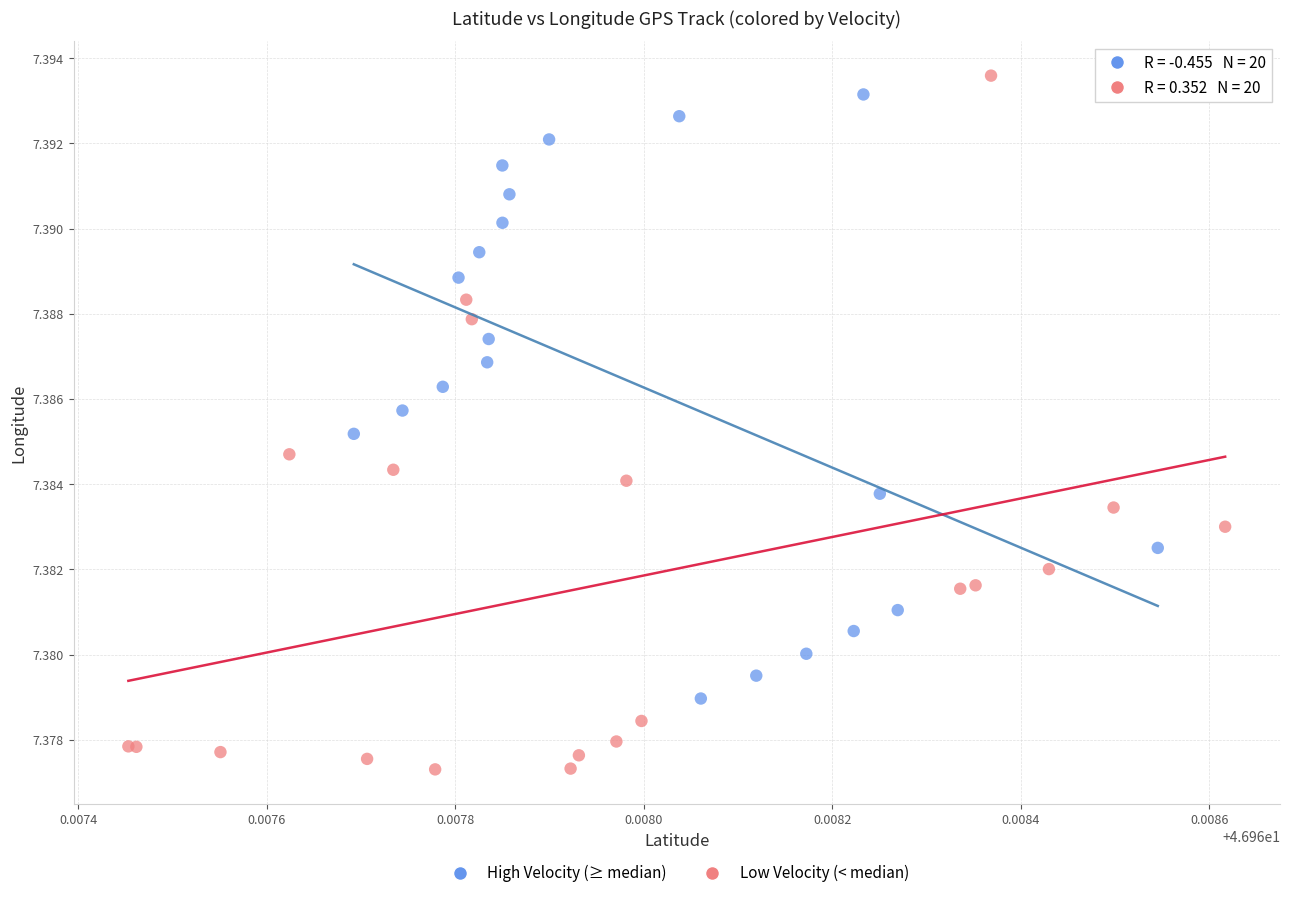

What are all the series names shown in the legend?

High Velocity (≥ median), Low Velocity (< median)